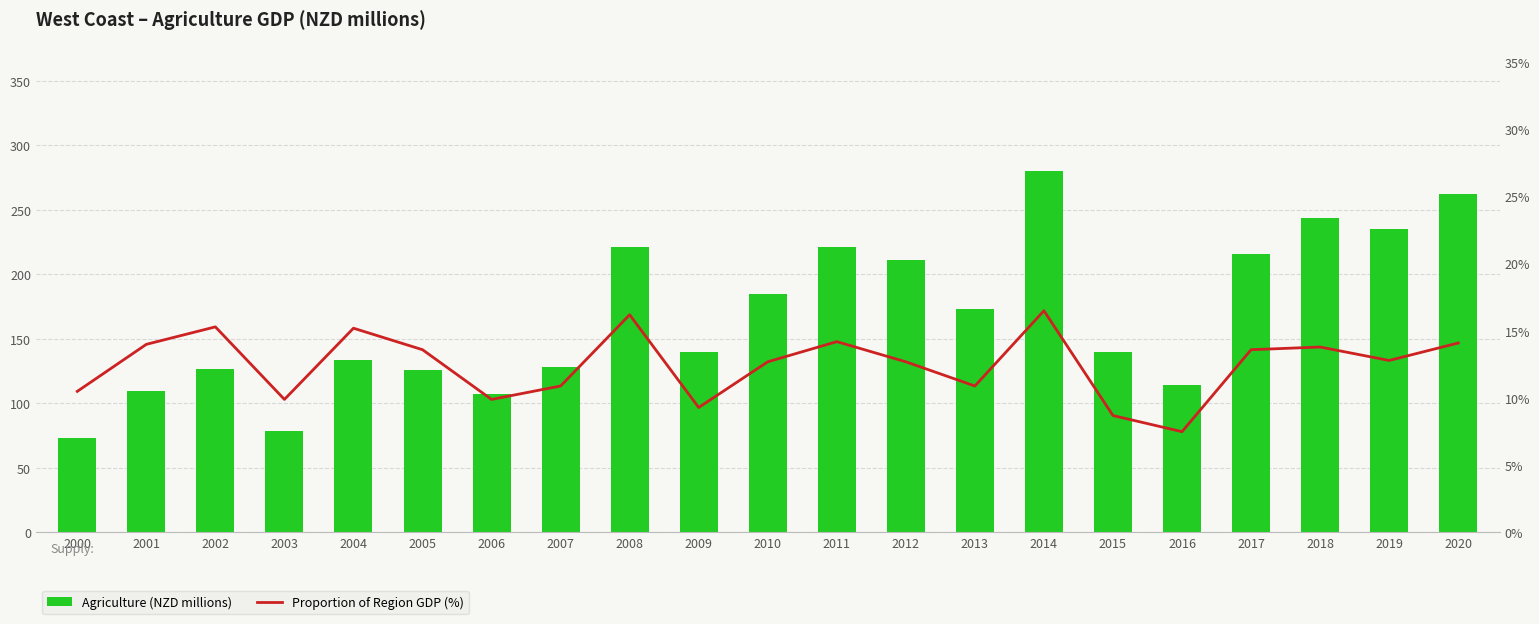

Reading right to left, what are all the values shown in this chart?

Agriculture (NZD millions): 2020=262.0	2019=235.0	2018=244.0	2017=216.0	2016=114.0	2015=140.0	2014=280.0	2013=173.0	2012=211.0	2011=221.0	2010=185.0	2009=140.0	2008=221.0	2007=128.0	2006=107.0	2005=126.0	2004=134.0	2003=79.0	2002=127.0	2001=110.0	2000=73.0
Proportion of Region GDP (%): 2020=14.1	2019=12.8	2018=13.8	2017=13.6	2016=7.5	2015=8.7	2014=16.5	2013=10.9	2012=12.7	2011=14.2	2010=12.7	2009=9.3	2008=16.2	2007=10.9	2006=9.9	2005=13.6	2004=15.2	2003=9.9	2002=15.3	2001=14.0	2000=10.5